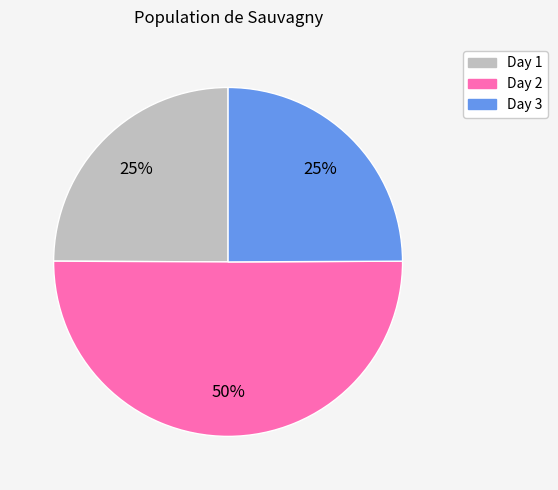

Does Day 3 account for over 50% of the chart?

No